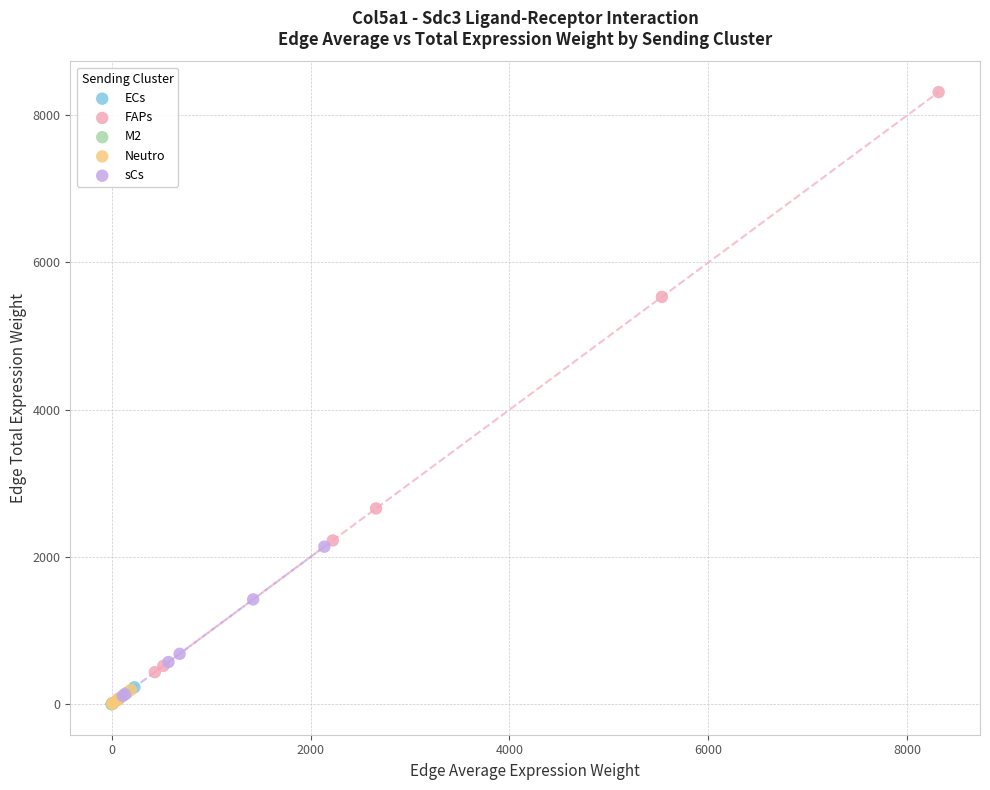

Which series has the widest spread of Y values?

FAPs